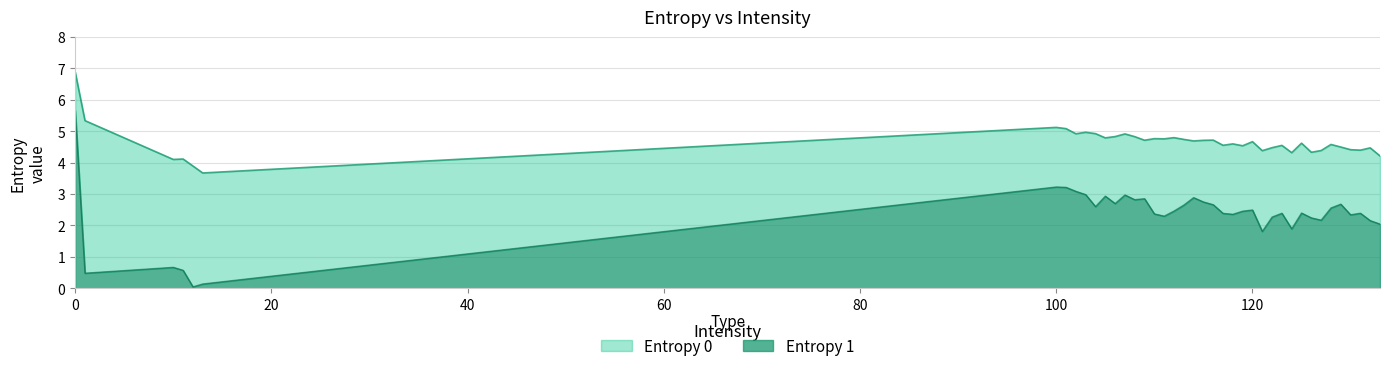

Which series changed the most between 121 and 128?

Entropy 1